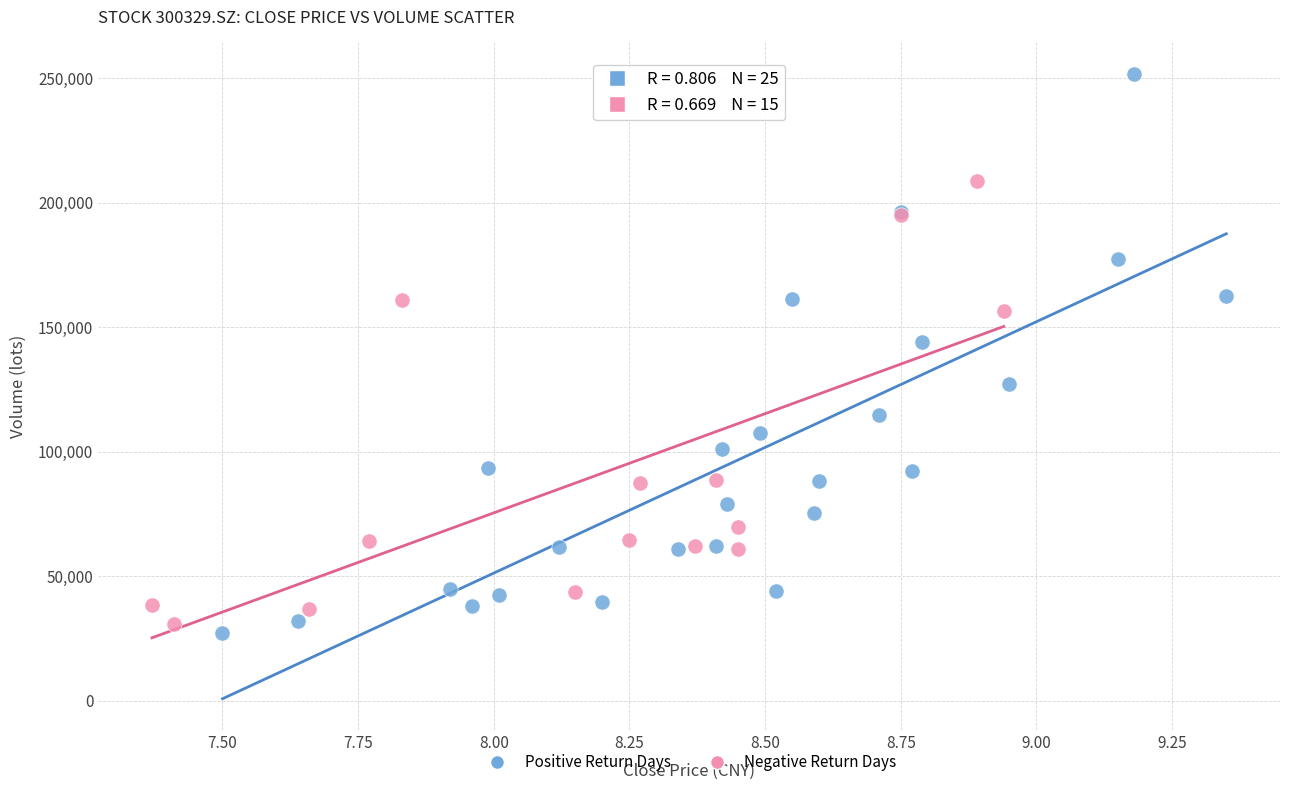

Which series contains the lowest Y value?

Positive Return Days